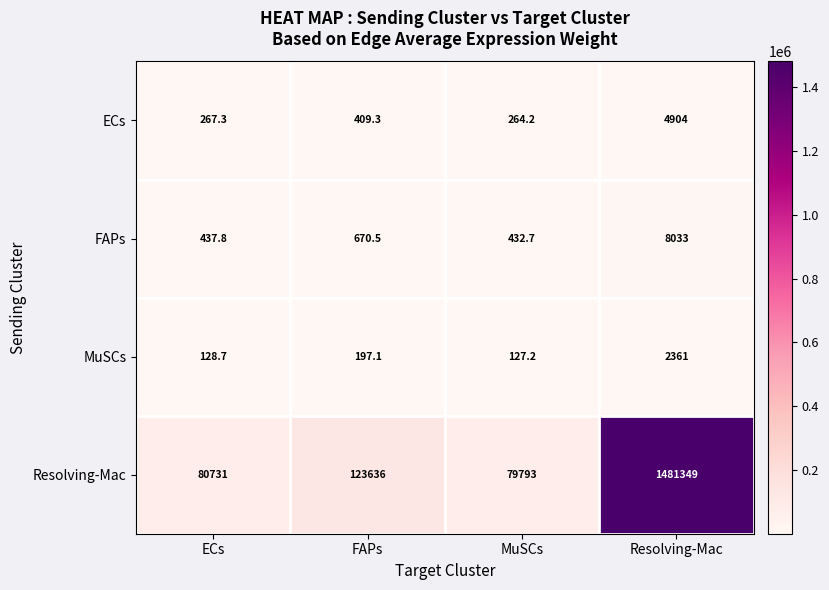

How many series are shown in this chart?

4